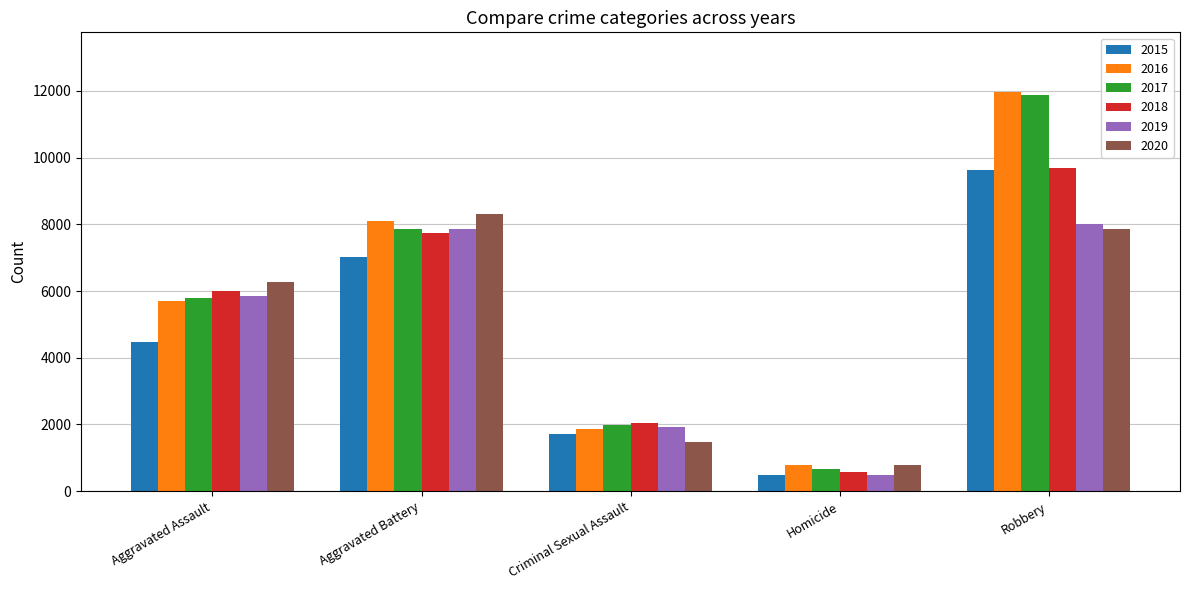

Is it true that 2020 equals 787 at Homicide?

True